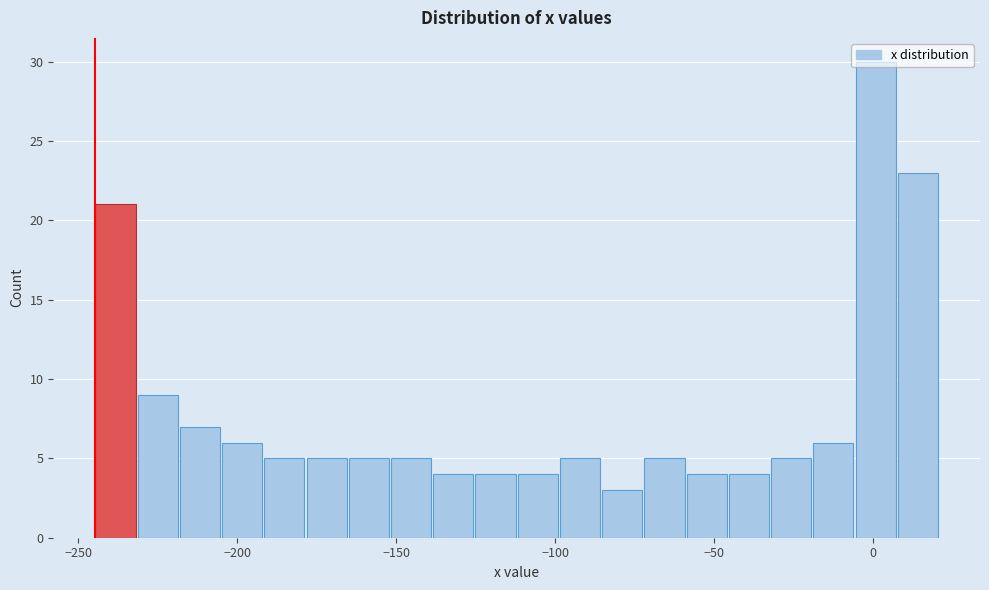

Read against the x-axis, roughly where is the centre of the tallest bar?

0